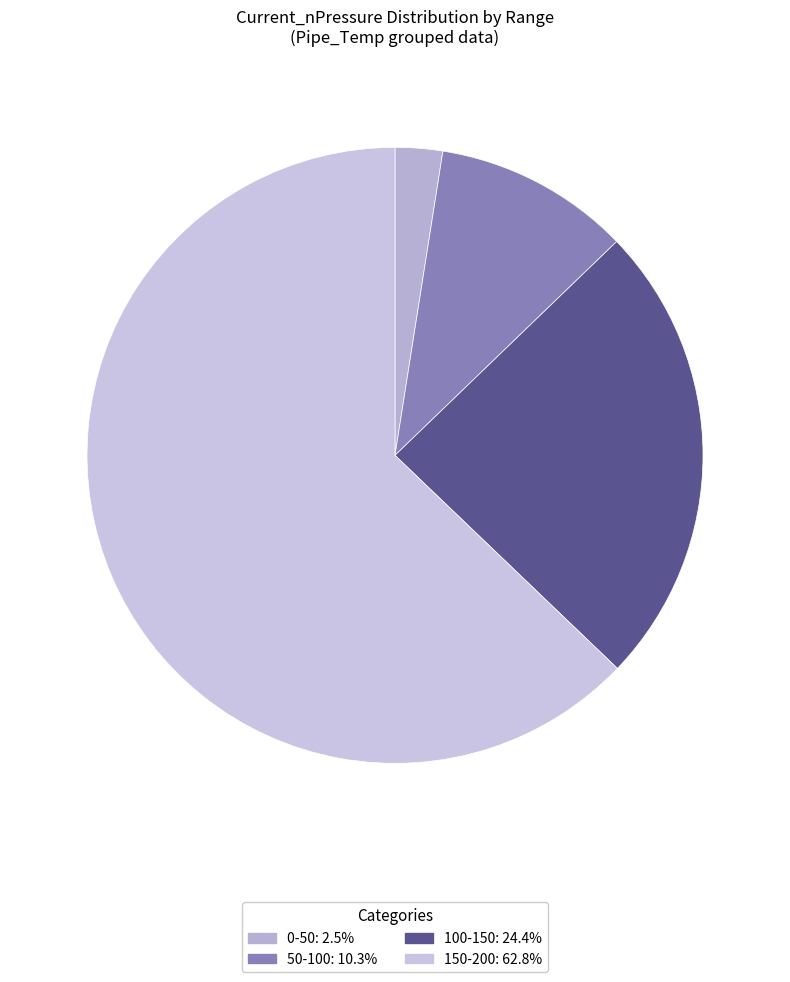

Count the number of slices in the pie.

4